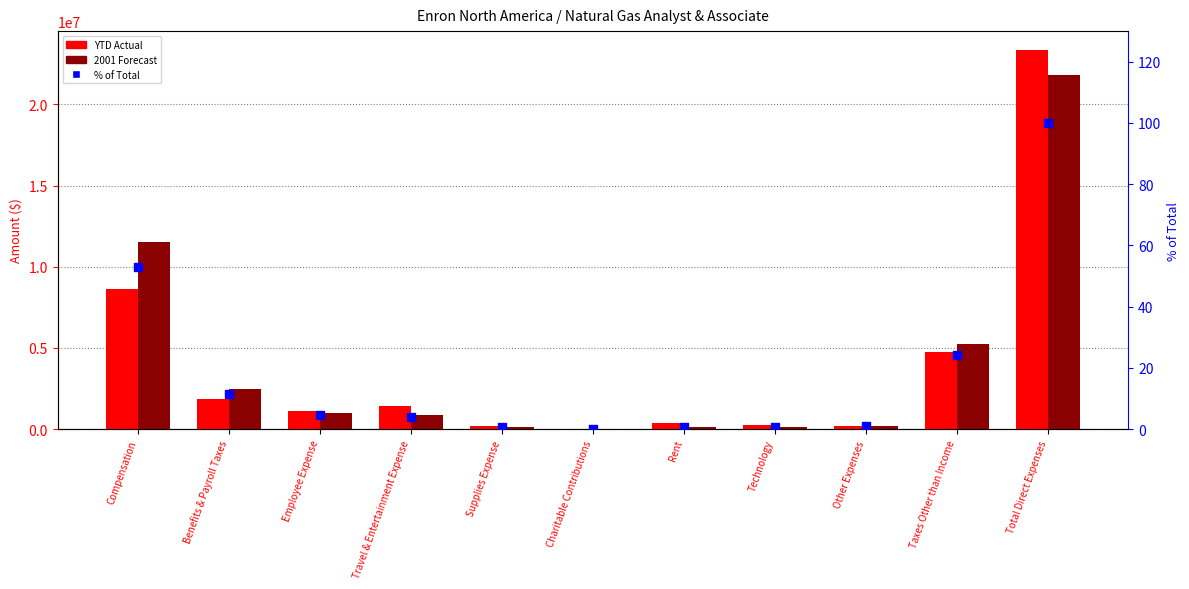

Is the value of % of Total at Benefits & Payroll Taxes greater than the value of 2001 Forecast at Compensation?

No